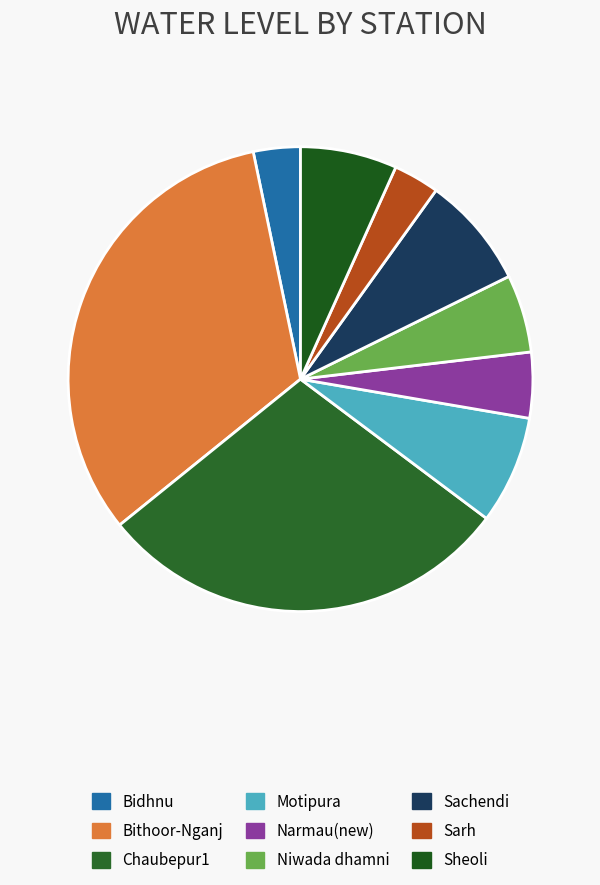

Which slice is the largest?

Bithoor-Nganj